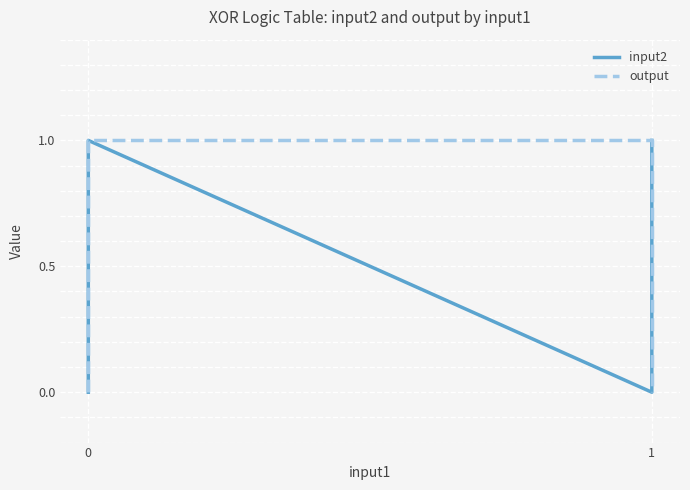

What is the sum of all output values?

2